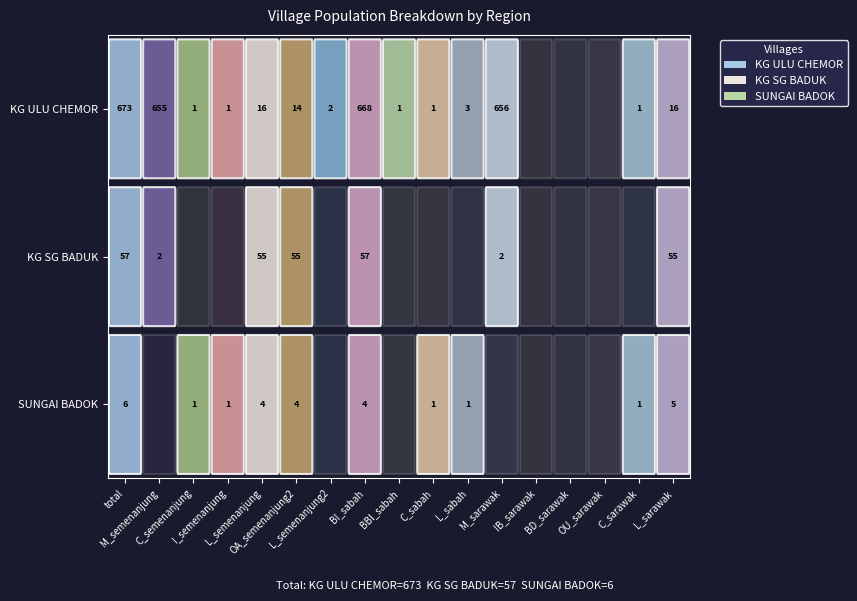

Rank the series at 2 from highest to lowest value.

KG ULU CHEMOR, SUNGAI BADOK, KG SG BADUK